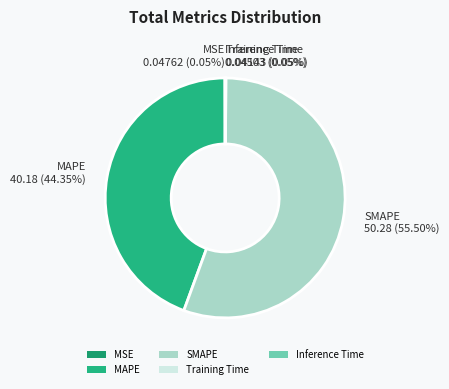

Which category has the biggest portion of the pie?

SMAPE